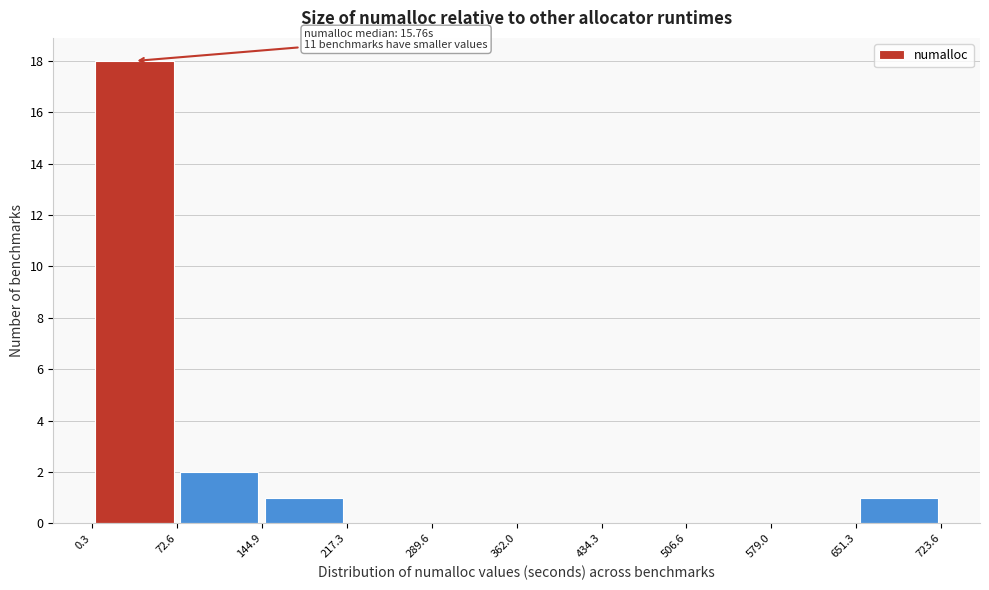

Over which range of the x-axis is the bar tallest?

0.3 to 72.6